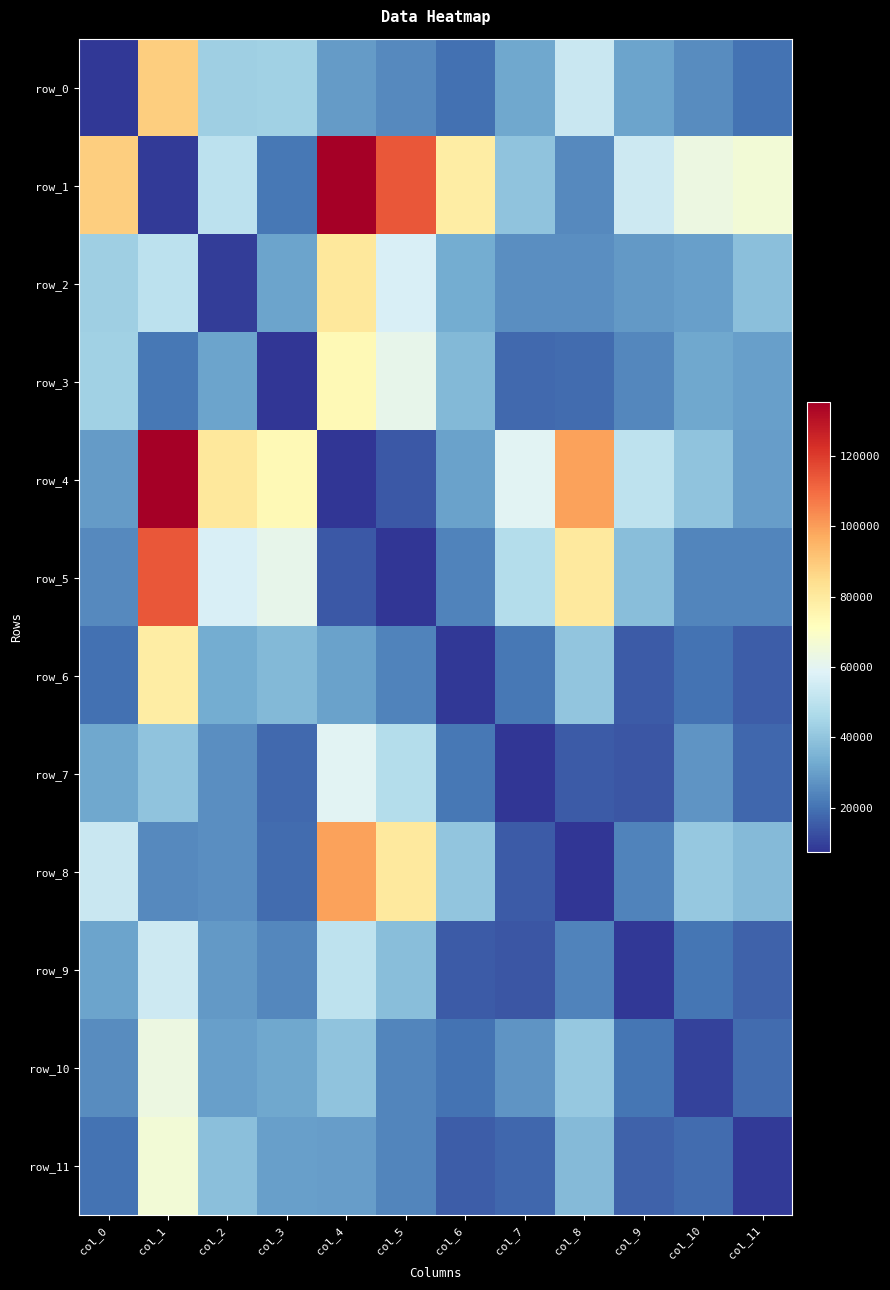

How many distinct data groups are displayed?

12